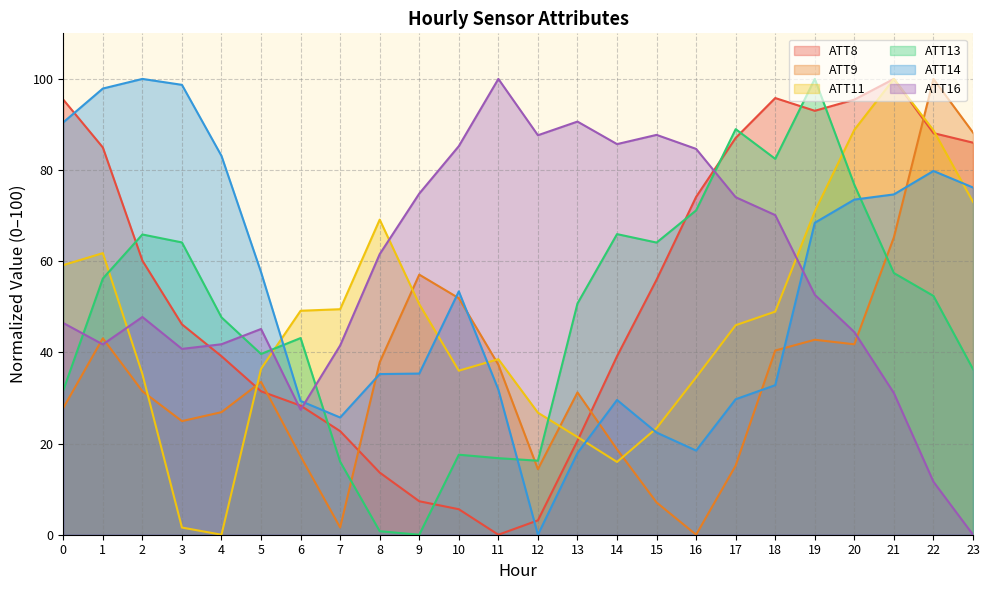

Which series changed the most between 0 and 2?

ATT8